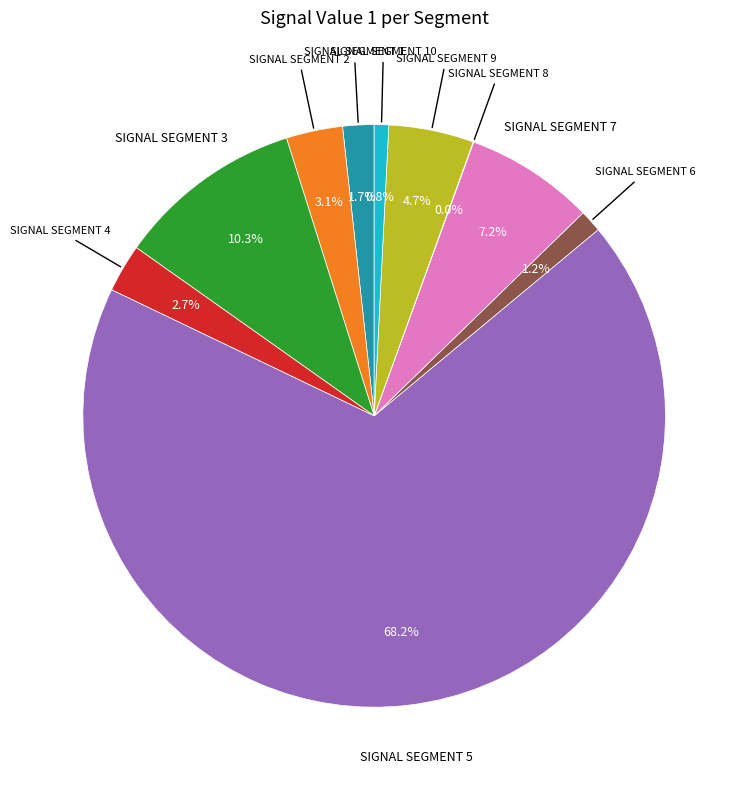

Is there any slice that represents more than half of the pie?

Yes